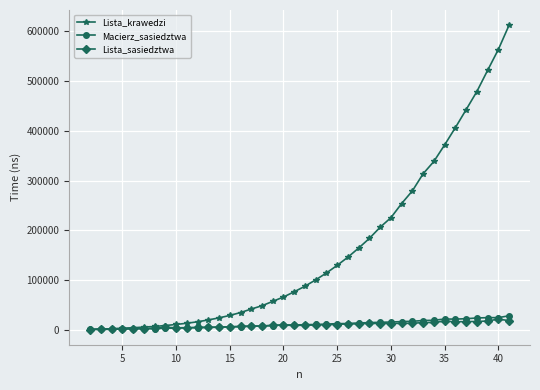

True or false: Macierz_sasiedztwa has more than 1 points higher than both neighbors.

True